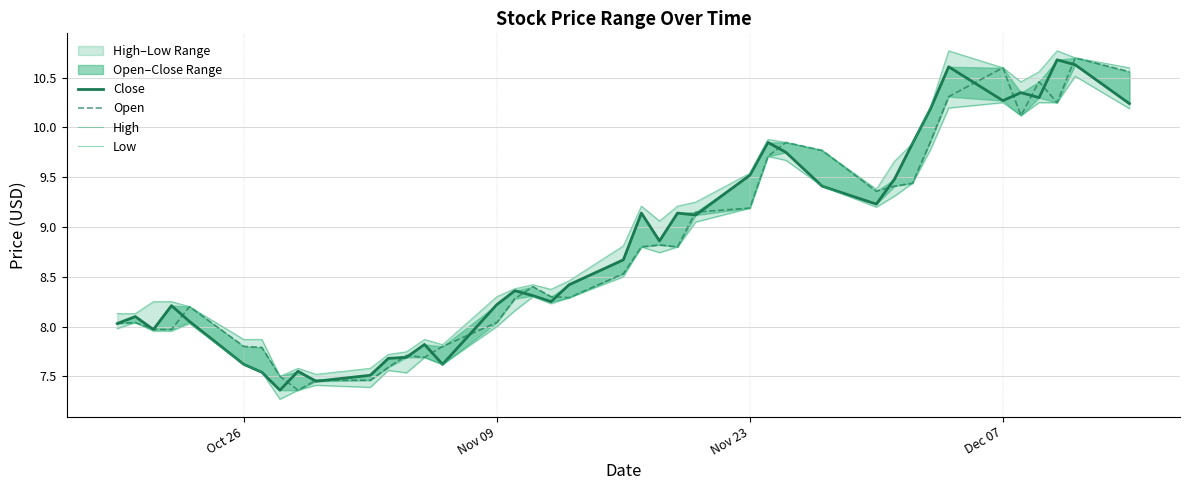

True or false: Low and Close intersect in this chart.

False